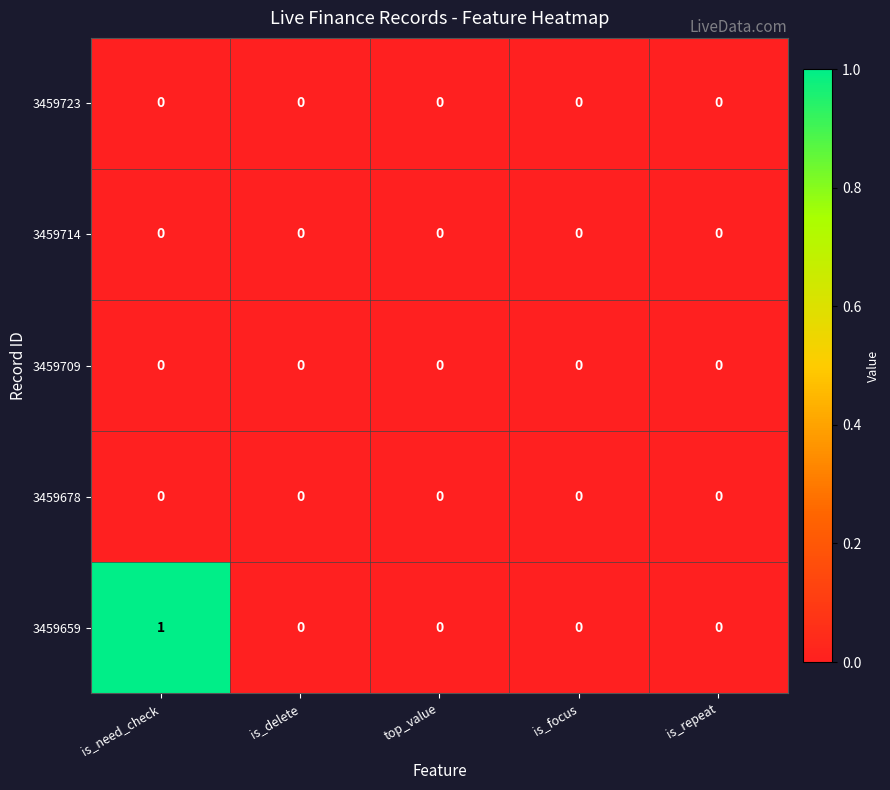

Which category has the highest value in the 3459659 series?

is_need_check